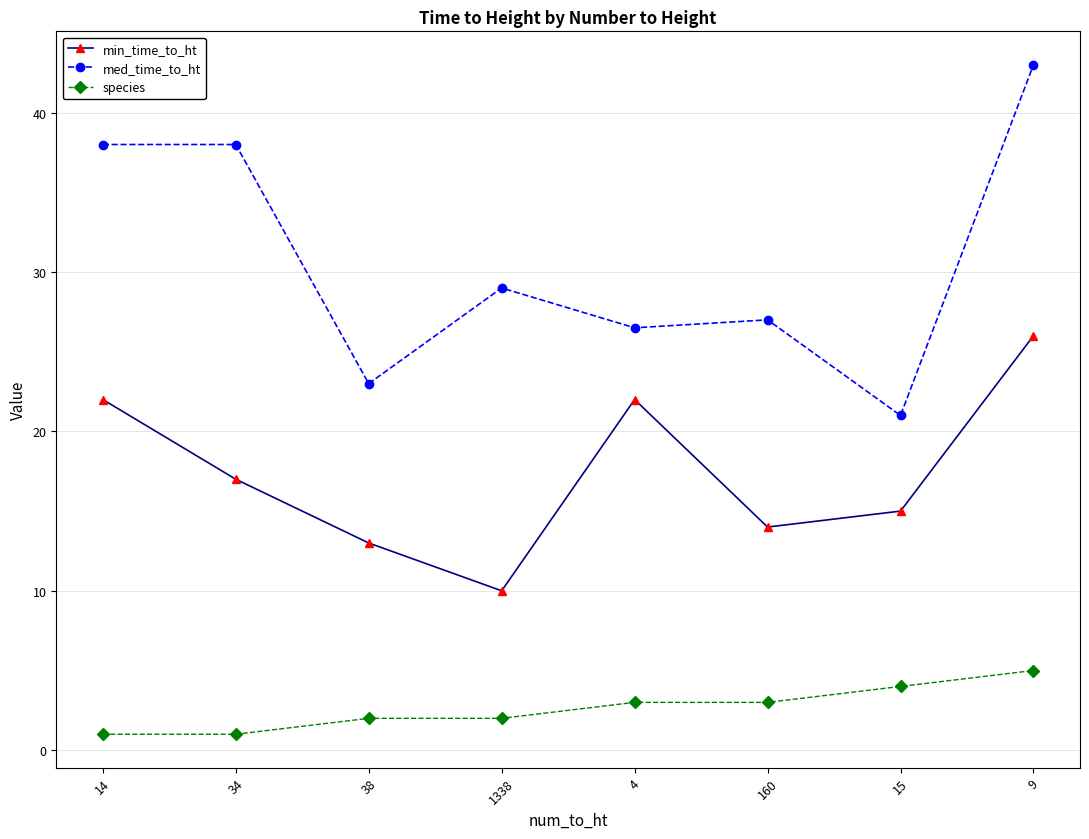

Which series changed the most between 14 and 15?

med_time_to_ht